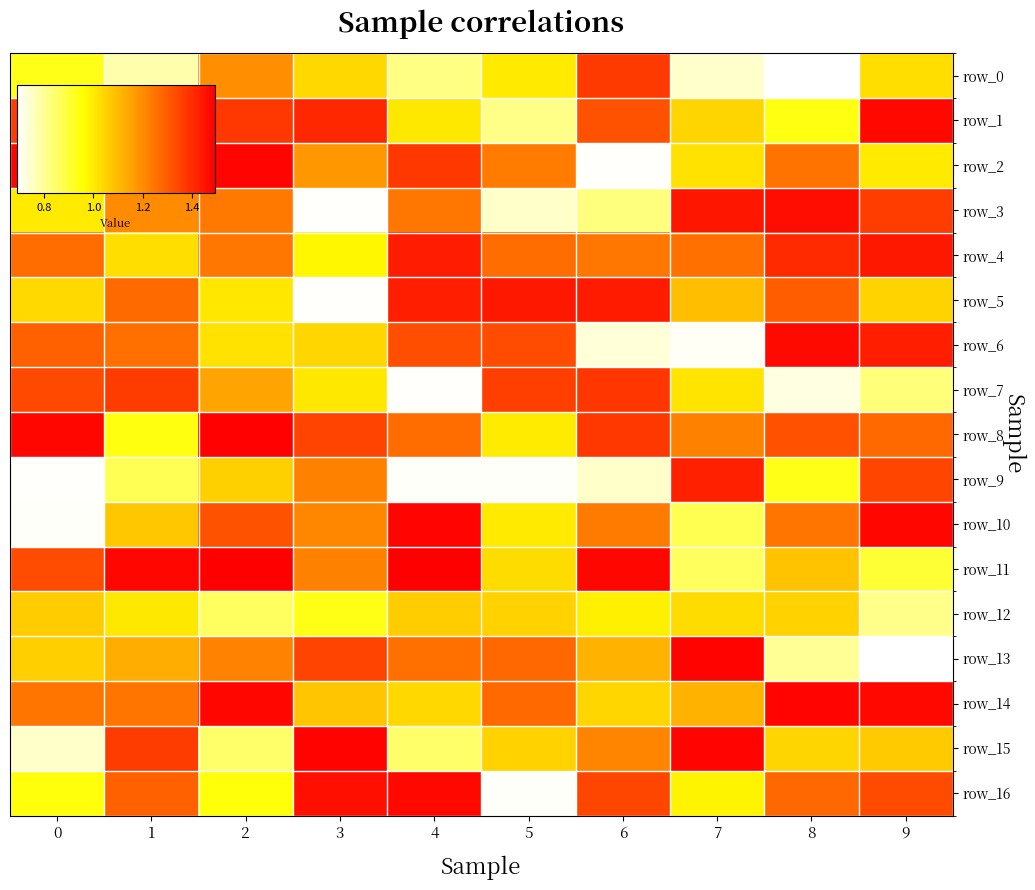

Reading left to right, what are all the values shown in this chart?

row_0: 0.9	0.8	1.2	1.0	0.8	1.0	1.4	0.7	0.7	1.0
row_1: 1.4	0.7	1.4	1.4	1.0	0.8	1.3	1.0	0.9	1.5
row_2: 1.5	1.4	1.5	1.2	1.4	1.2	0.7	1.0	1.3	1.0
row_3: 1.0	1.2	1.2	0.7	1.2	0.7	0.8	1.4	1.5	1.4
row_4: 1.3	1.0	1.2	1.0	1.4	1.3	1.2	1.3	1.4	1.4
row_5: 1.0	1.3	1.0	0.7	1.4	1.4	1.4	1.1	1.3	1.0
row_6: 1.3	1.3	1.0	1.0	1.3	1.3	0.7	0.7	1.5	1.4
row_7: 1.3	1.4	1.1	1.0	0.7	1.4	1.4	1.0	0.7	0.8
row_8: 1.5	0.9	1.5	1.3	1.3	1.0	1.4	1.2	1.3	1.3
row_9: 0.7	0.9	1.1	1.2	0.7	0.7	0.7	1.4	0.9	1.3
row_10: 0.7	1.1	1.3	1.2	1.5	1.0	1.2	0.9	1.2	1.5
row_11: 1.3	1.5	1.5	1.2	1.5	1.0	1.5	0.9	1.1	0.9
row_12: 1.1	1.0	0.9	0.9	1.1	1.1	1.0	1.0	1.1	0.8
row_13: 1.1	1.1	1.2	1.4	1.3	1.3	1.1	1.5	0.8	0.7
row_14: 1.2	1.2	1.5	1.1	1.0	1.3	1.0	1.1	1.5	1.5
row_15: 0.7	1.4	0.8	1.5	0.8	1.1	1.2	1.5	1.0	1.1
row_16: 0.9	1.3	0.9	1.5	1.5	0.7	1.3	1.0	1.3	1.3